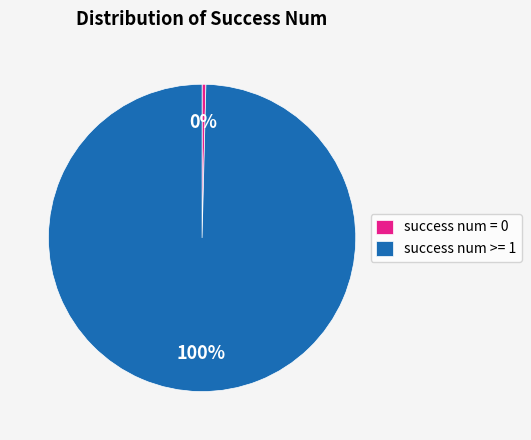

What is the largest slice in the pie chart?

success num >= 1